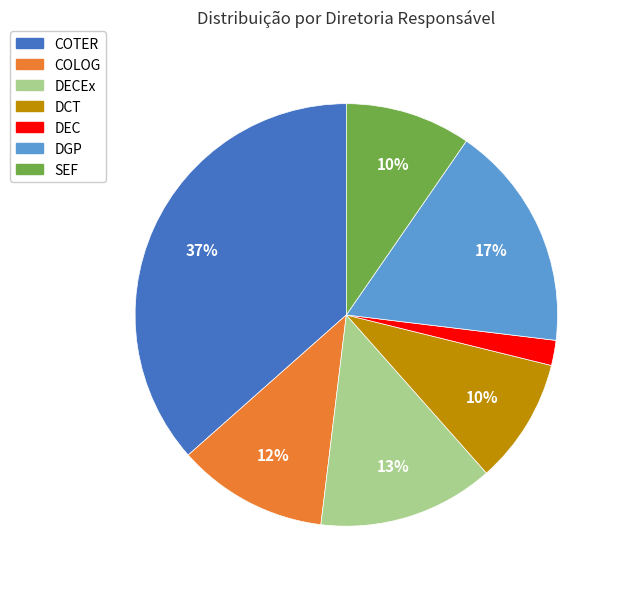

Which category has the biggest portion of the pie?

COTER